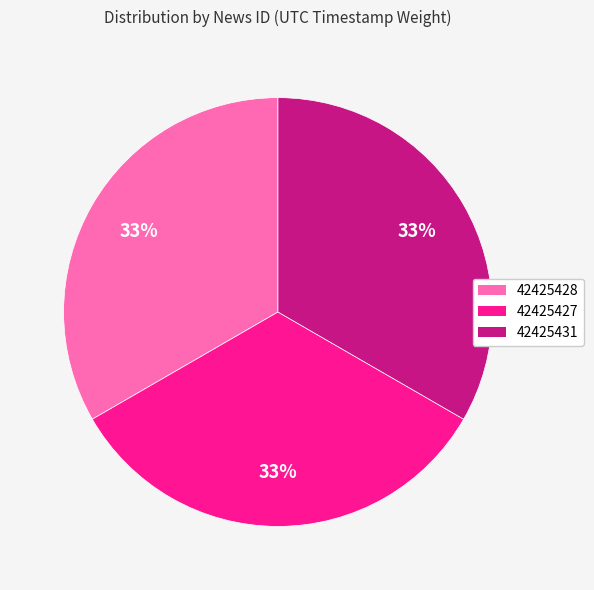

To the nearest percent, what is the average slice percentage?

33%